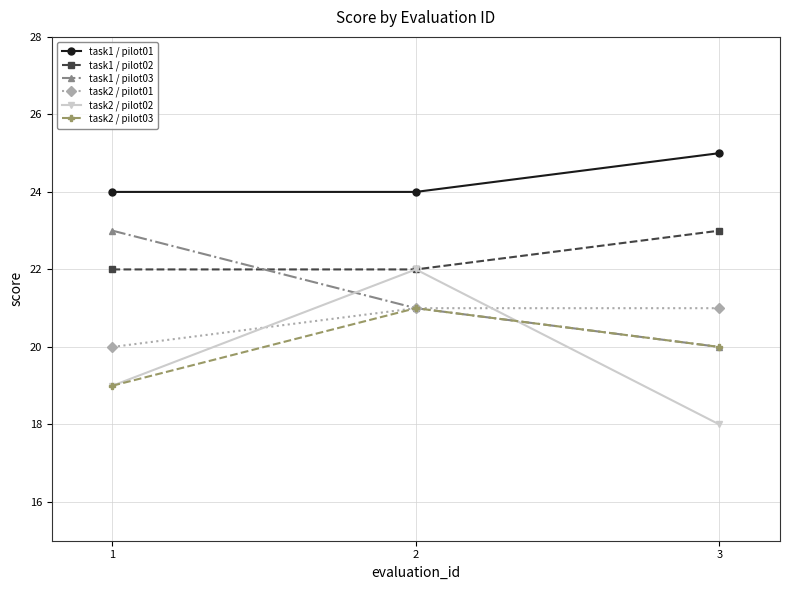

What is the value of the task1 / pilot01 point at the 3rd from the left?

25